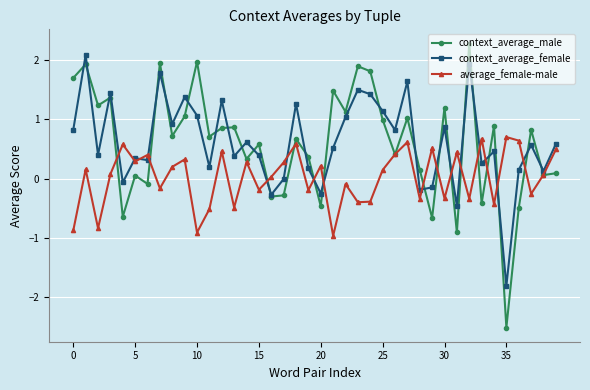

What is the difference between the maximum and second lowest values in the context_average_male series?

3.2